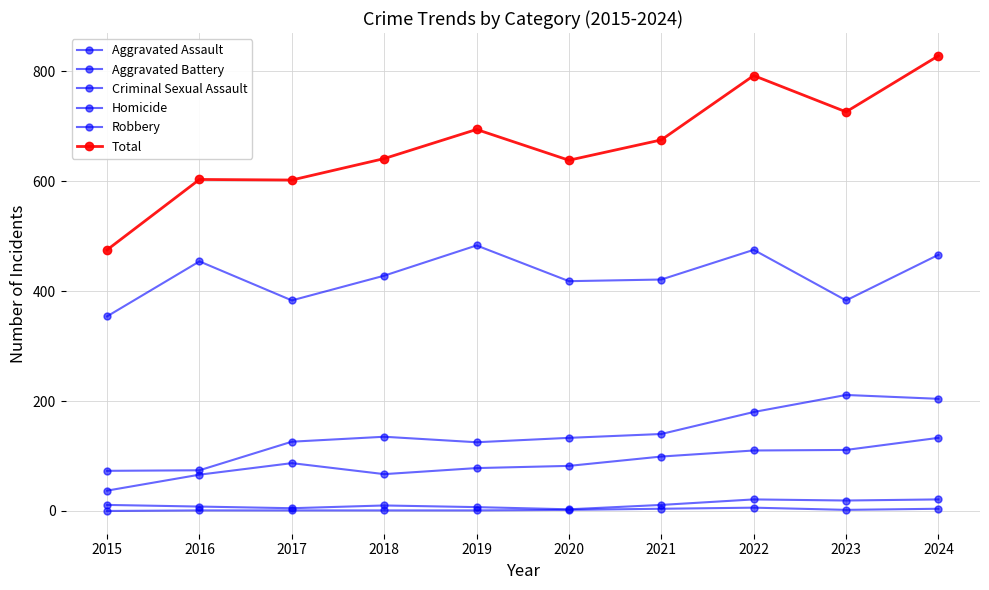

Is this an area chart (filled region under the line)?

No